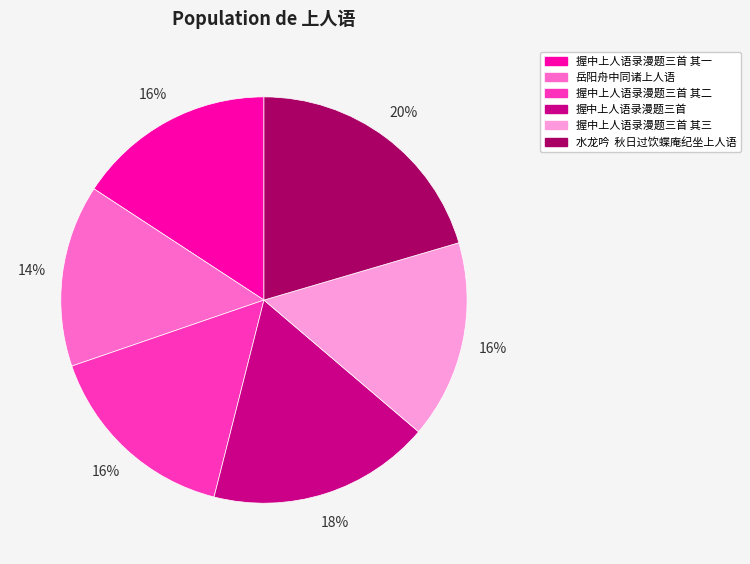

True or false: 握中上人语录漫题三首 accounts for 29% of the total.

False